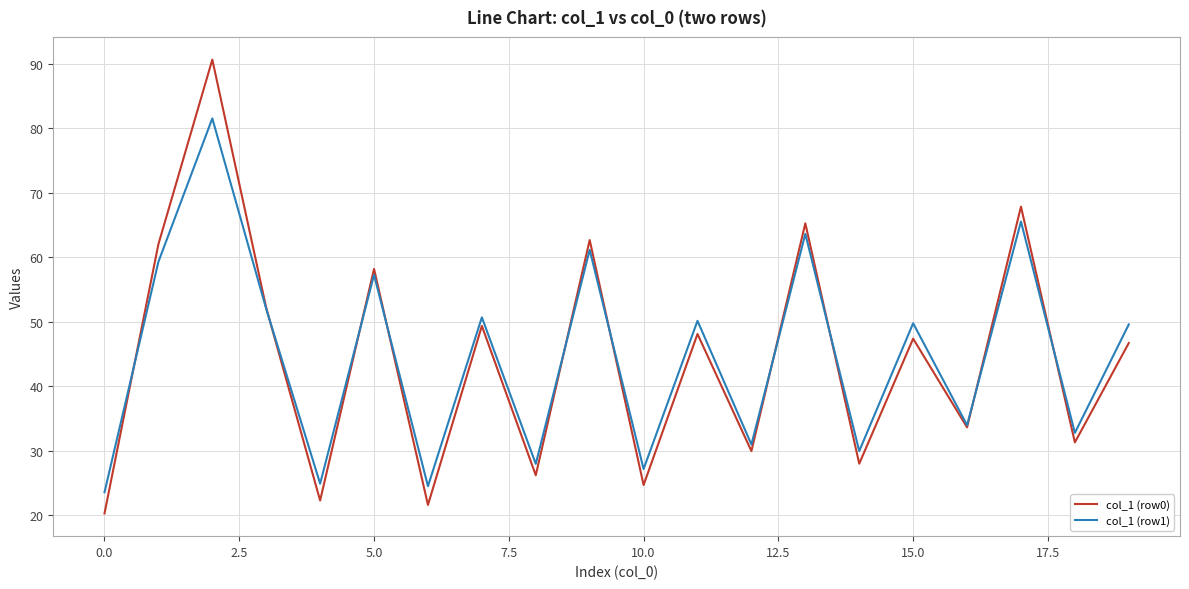

List the series in order of their peak value, highest first.

col_1 (row0), col_1 (row1)